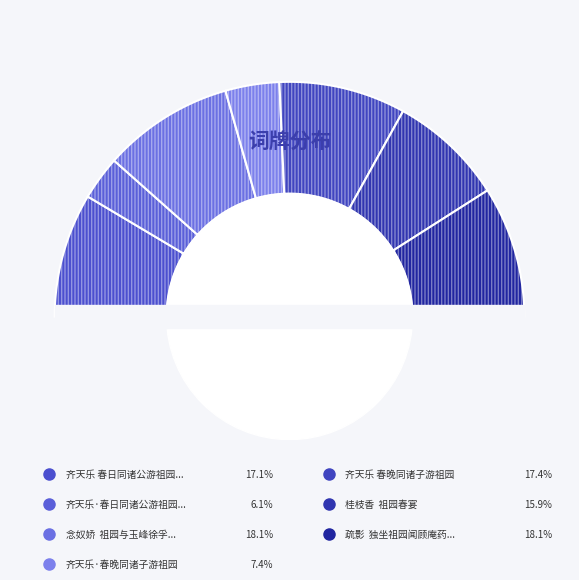

What percentage is the 齐天乐 春日同诸公游祖园分赋 slice, to the nearest percent?

17%